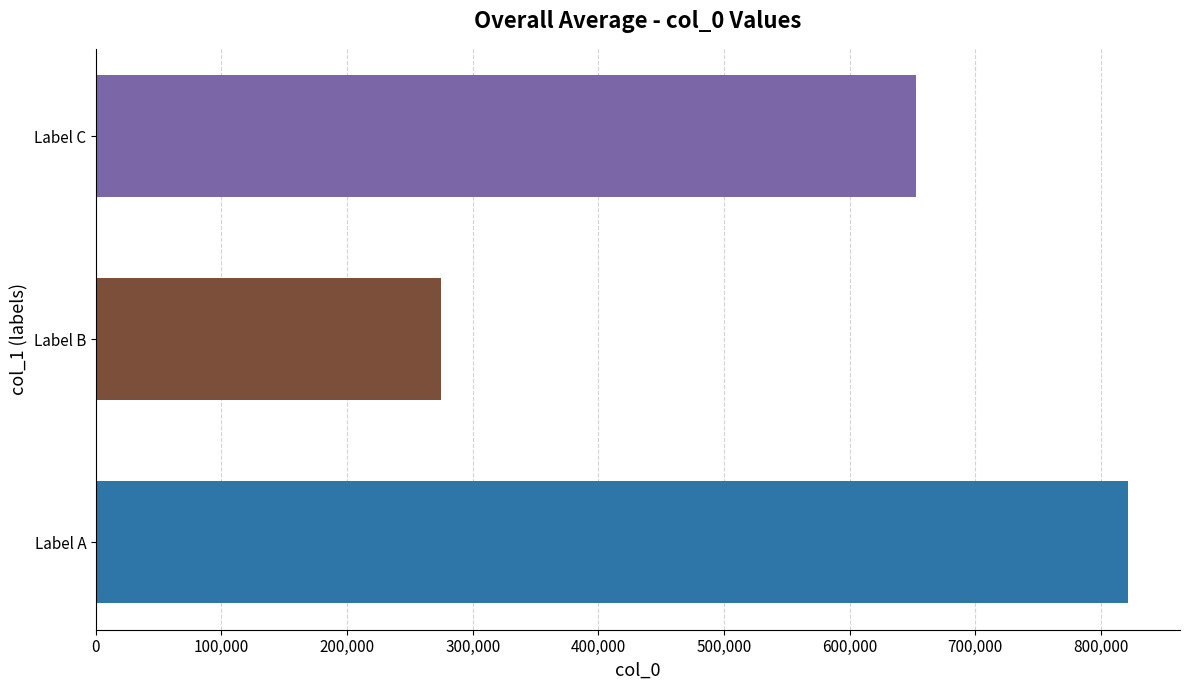

List the labels in order of value, smallest first.

Label B, Label C, Label A